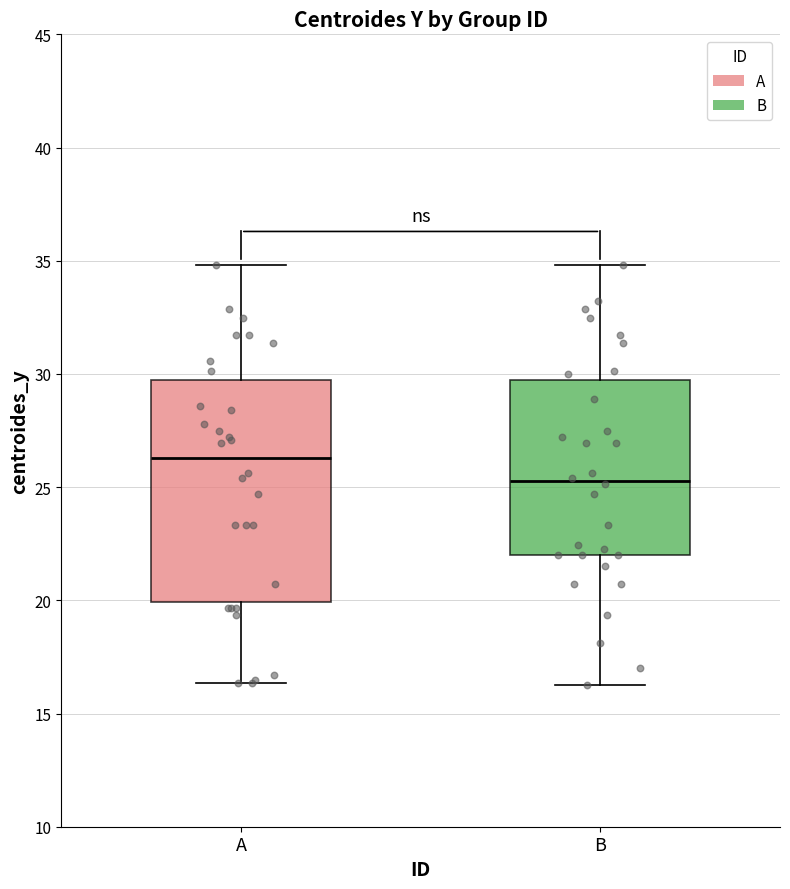

Comparing the boxes themselves (not the whiskers), which one is the tallest?

A